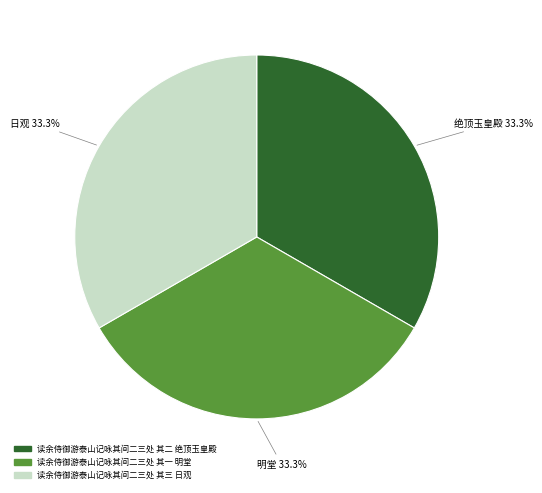

Is it true that 读余侍御游泰山记咏其间二三处 其三 日观 is 33% of the pie?

True